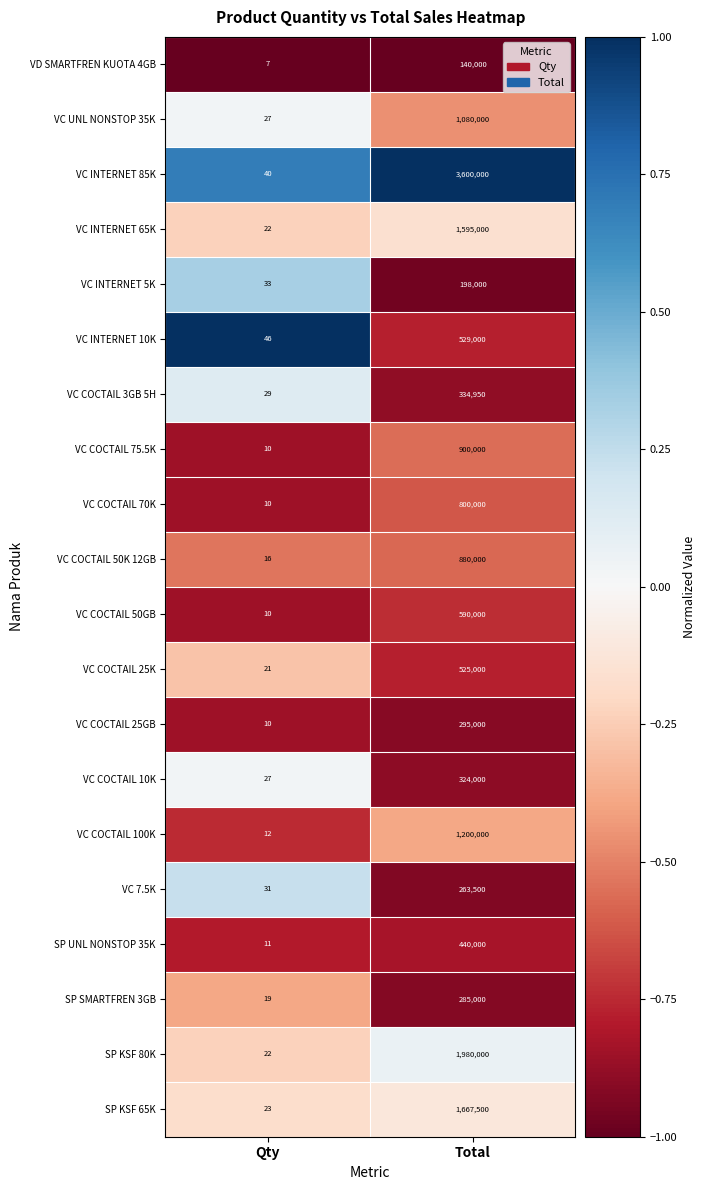

Which series changed the most between Qty and Total?

VC INTERNET 85K